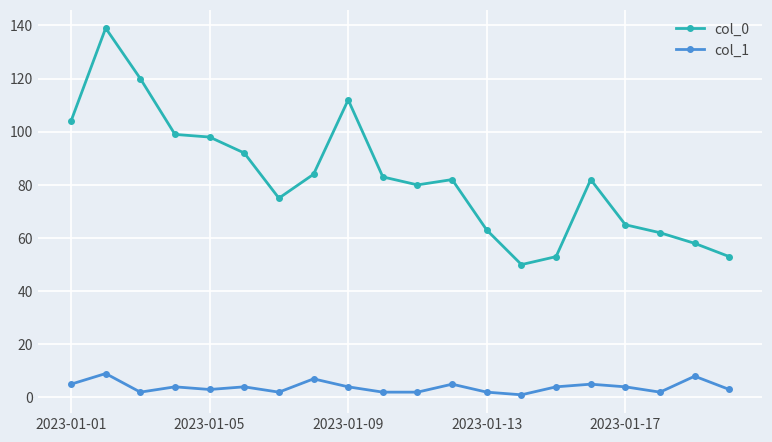

Which series has the largest total across all categories?

col_0